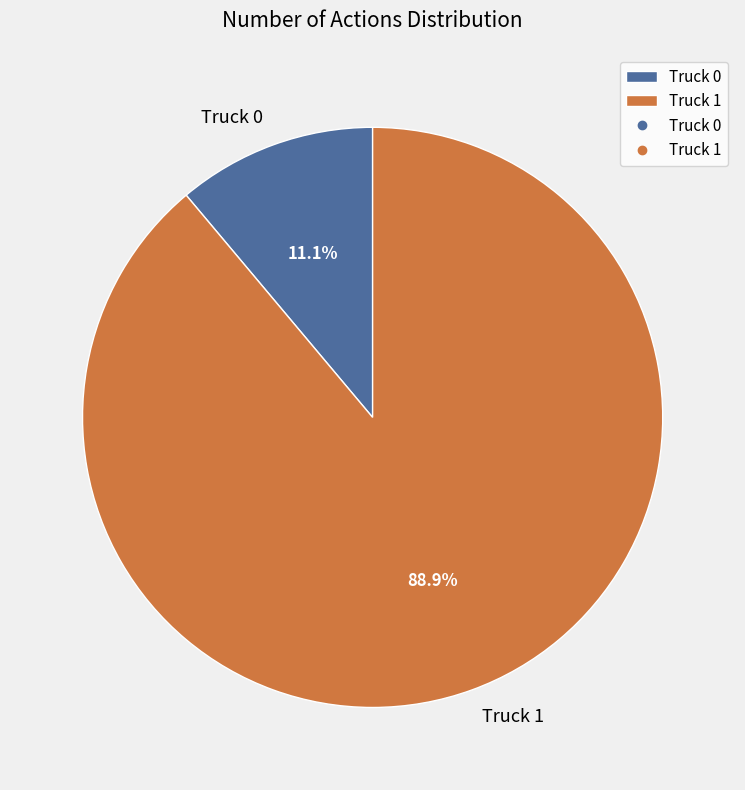

Which slice is the largest?

Truck 1